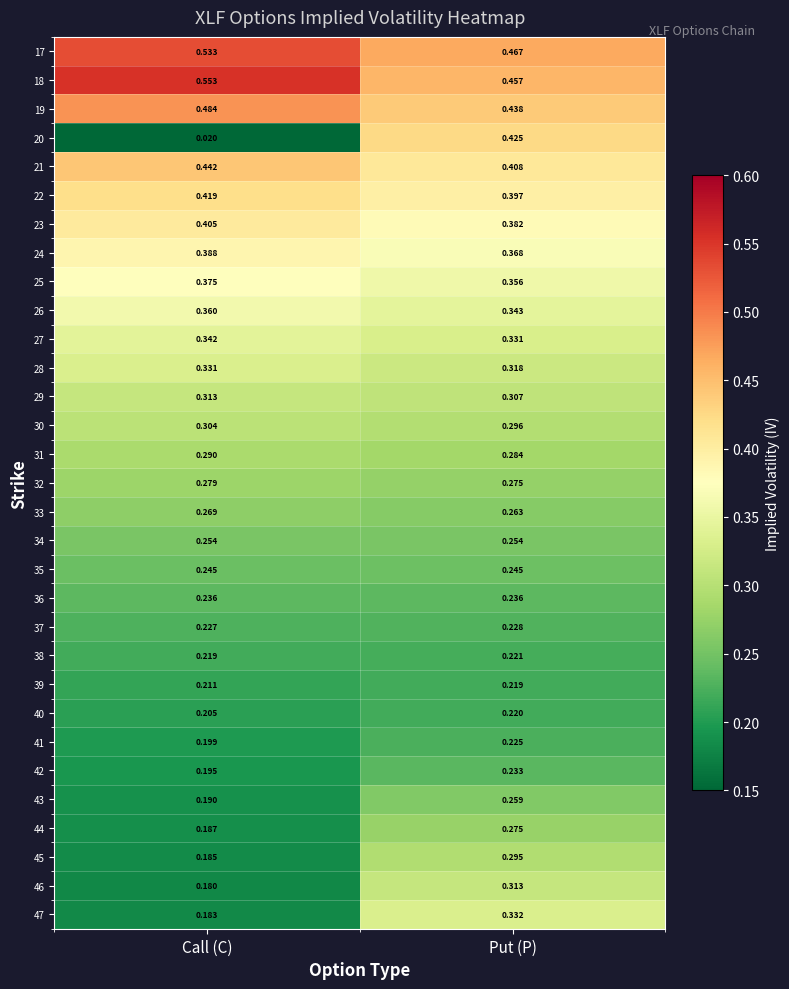

At which label is 25 closest to 0?

Put (P)